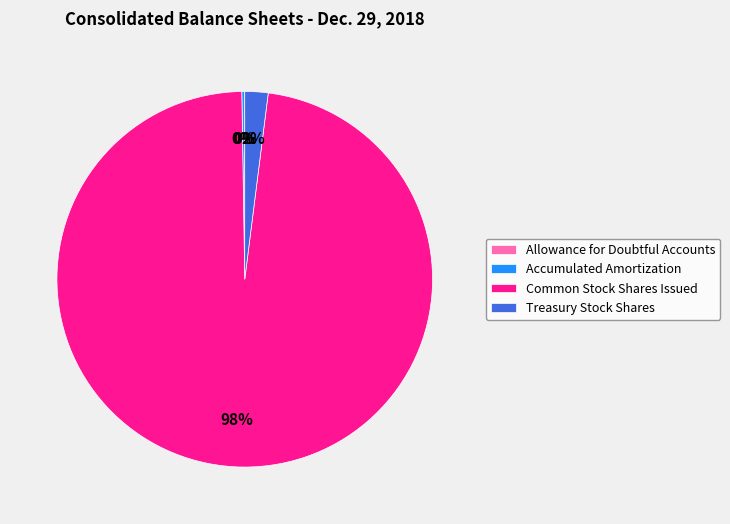

True or false: Treasury Stock Shares accounts for 2% of the total.

True